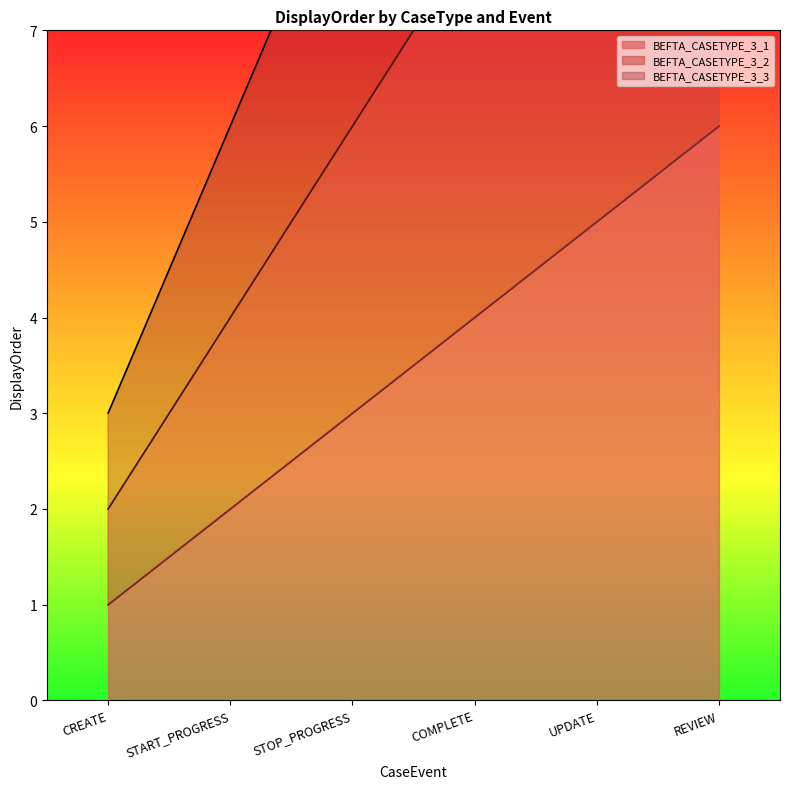

Which category has the highest value in the BEFTA_CASETYPE_3_2 series?

REVIEW